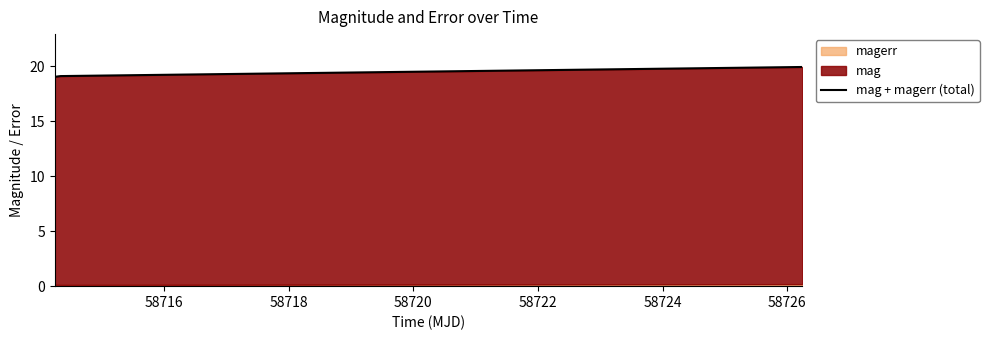

The chart shows a value of 19.1 at 58716. True or false?

True